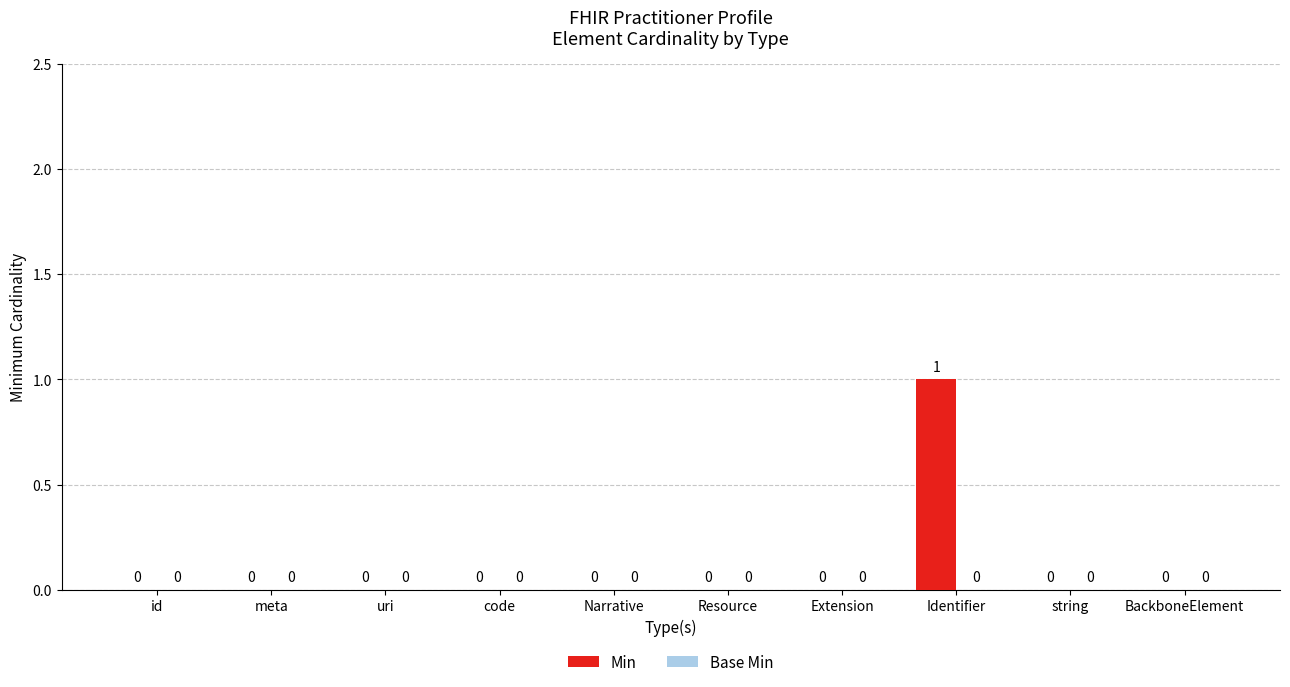

Is it true that the value at Extension is 0?

True